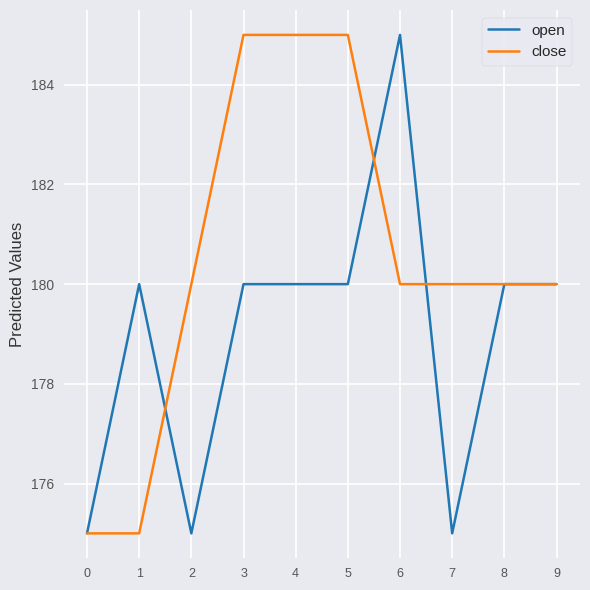

How many lines are shown in the chart?

2